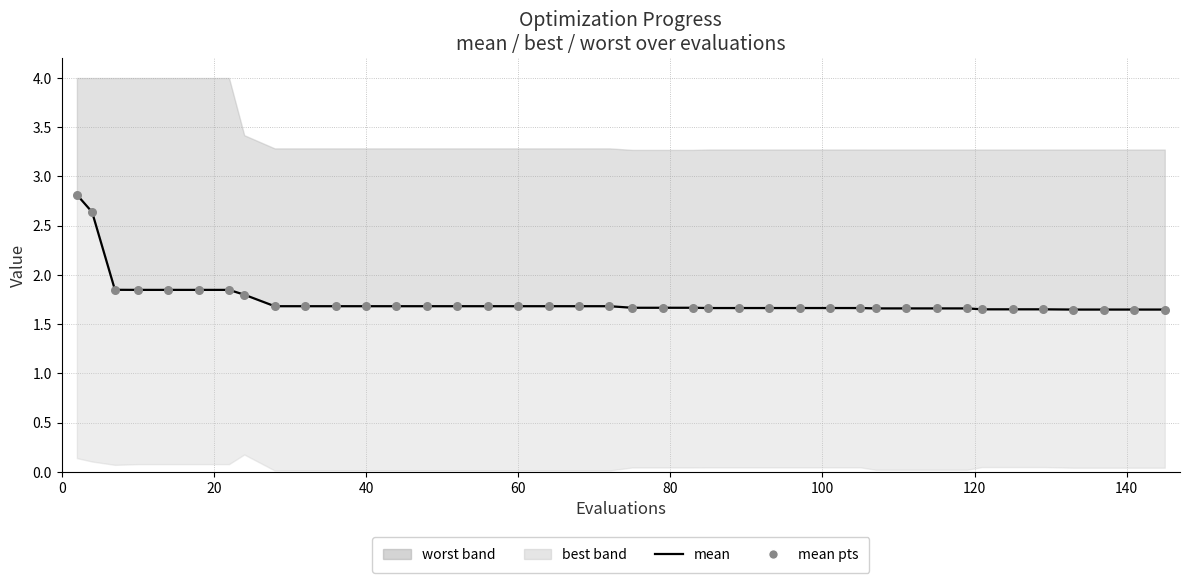

Is the value of mean pts at 32 greater than the value of mean at 25?

No